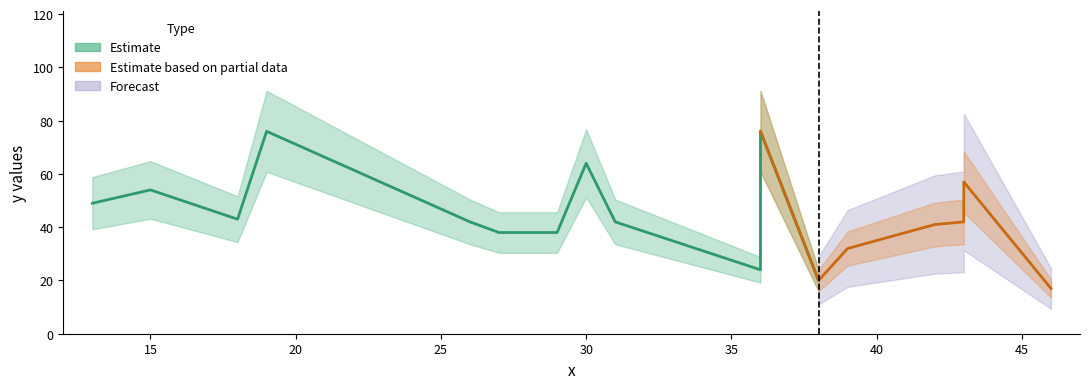

How many values are below 42?

7